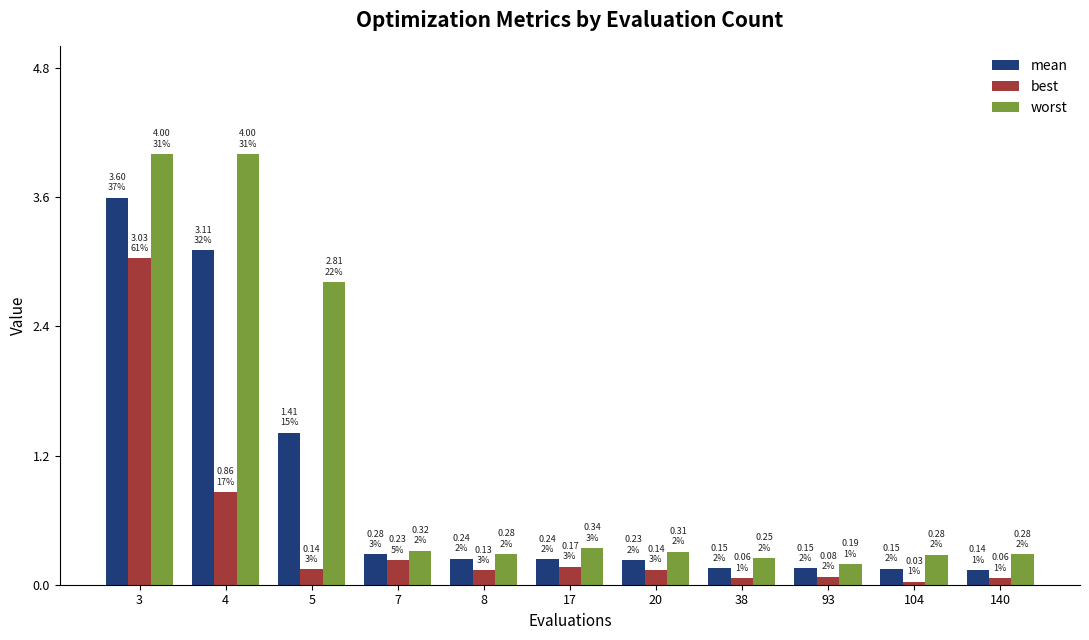

At which label is best closest to 1?

4